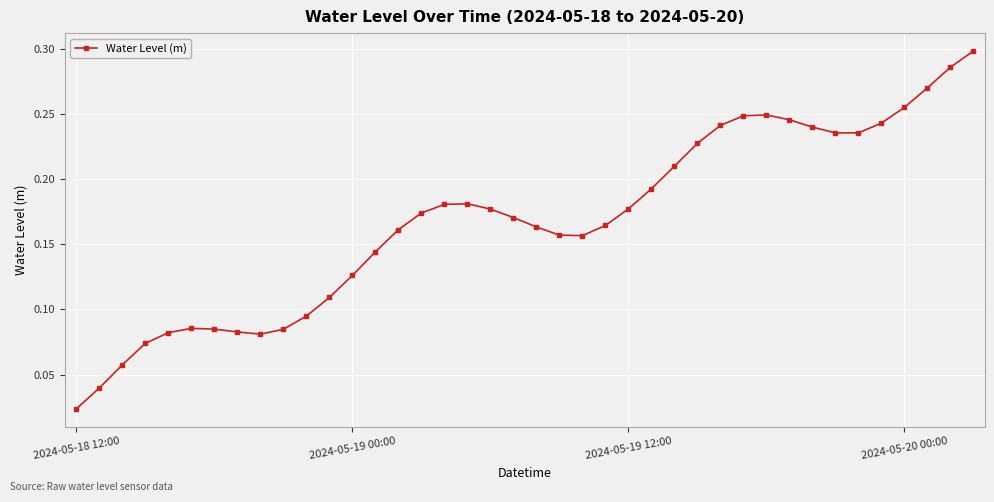

What is the sum of all values?

6.7